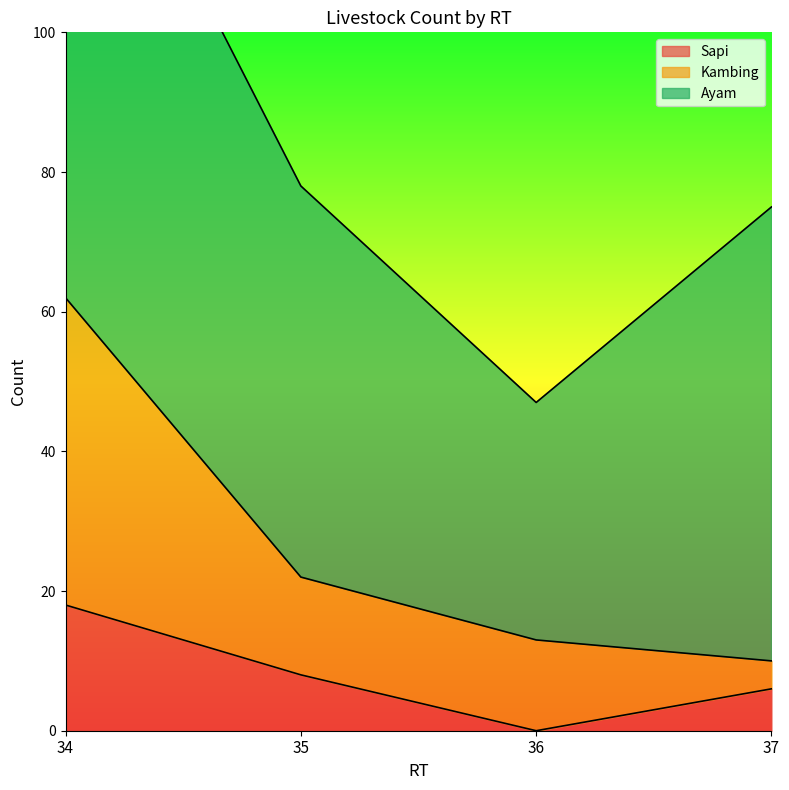

True or false: Sapi has more than 2 interior local peaks.

False